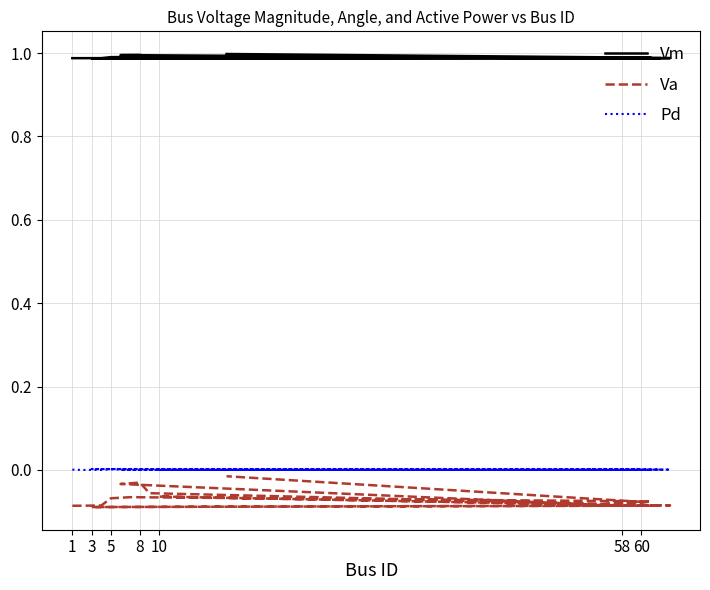

At which category does Vm reach its first local peak?

10